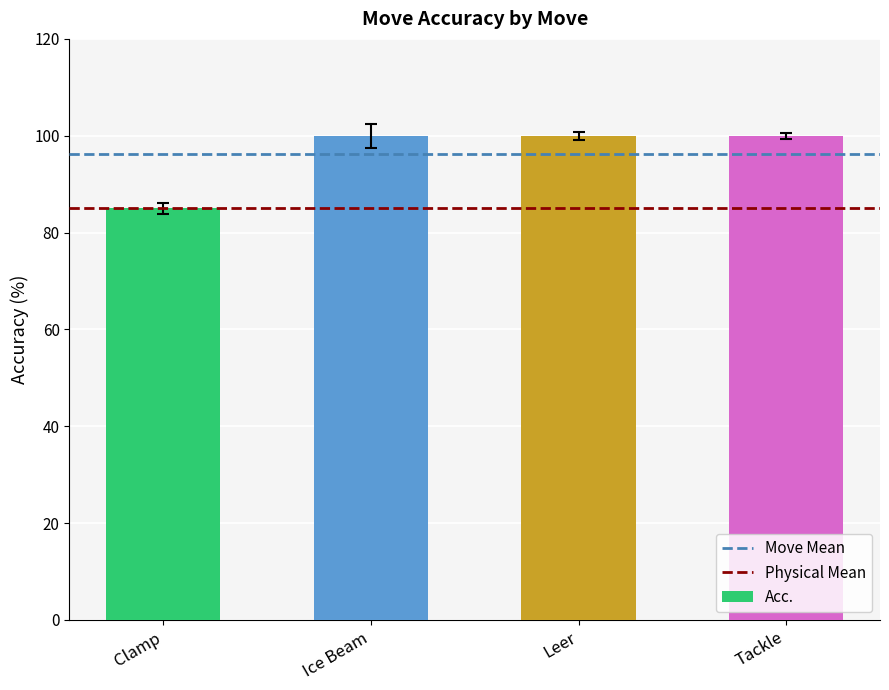

How many categories are shown in the chart?

4